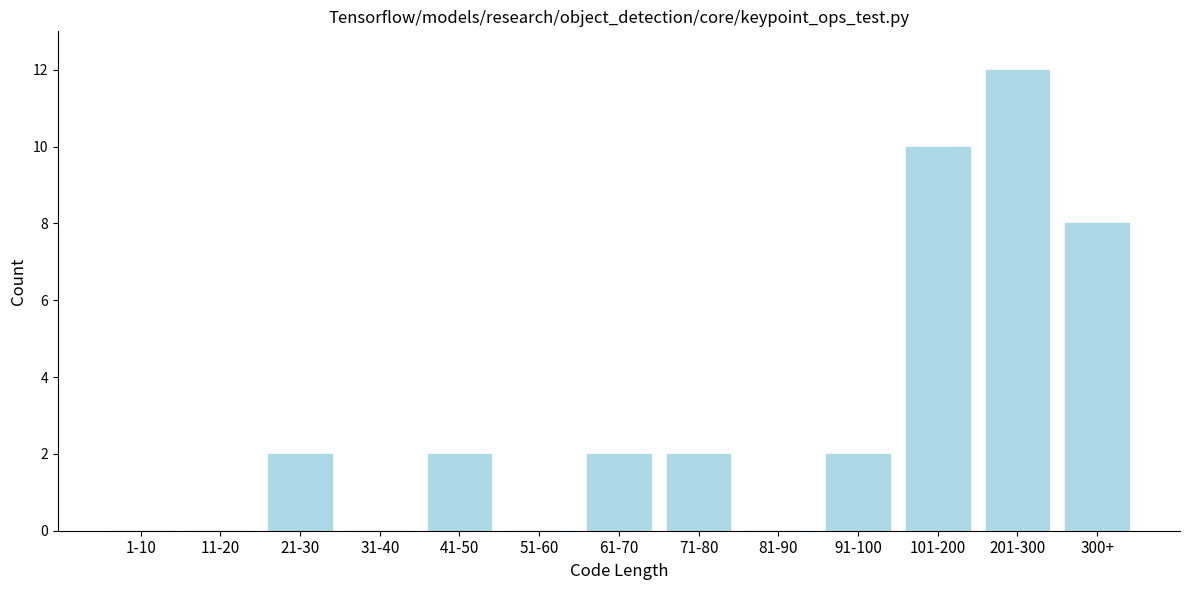

Reading right to left, extract all data points from this chart.

300+=8	201-300=12	101-200=10	91-100=2	81-90=0	71-80=2	61-70=2	51-60=0	41-50=2	31-40=0	21-30=2	11-20=0	1-10=0